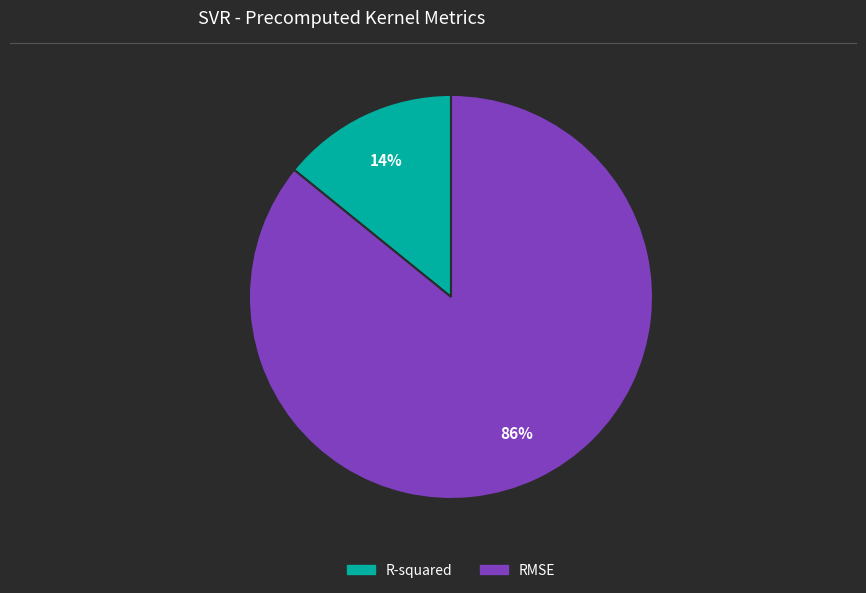

Which has a higher value, RMSE or R-squared?

RMSE